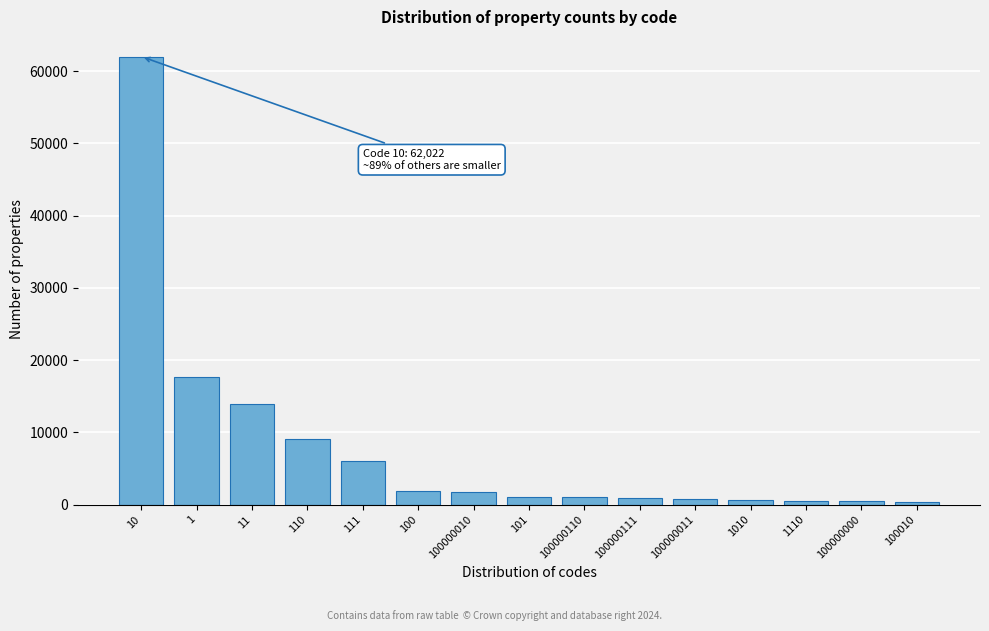

Is it true that the value at 100 is 1876?

True